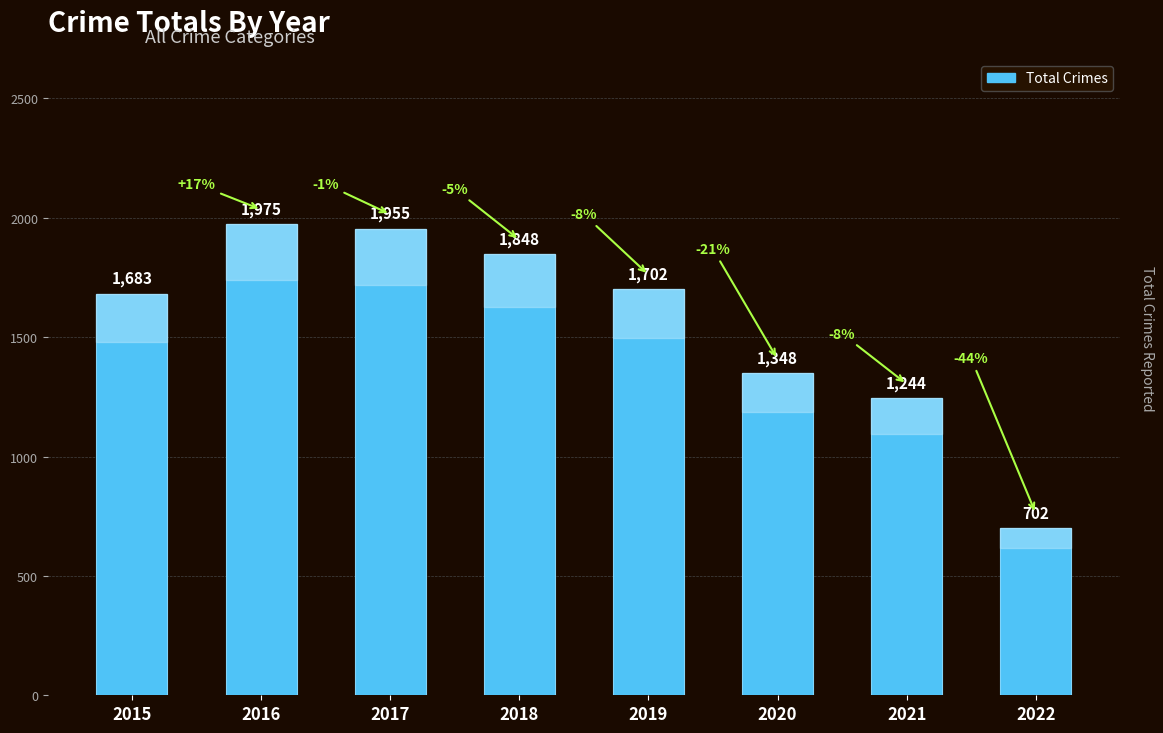

How many data points are less than 1702?

4